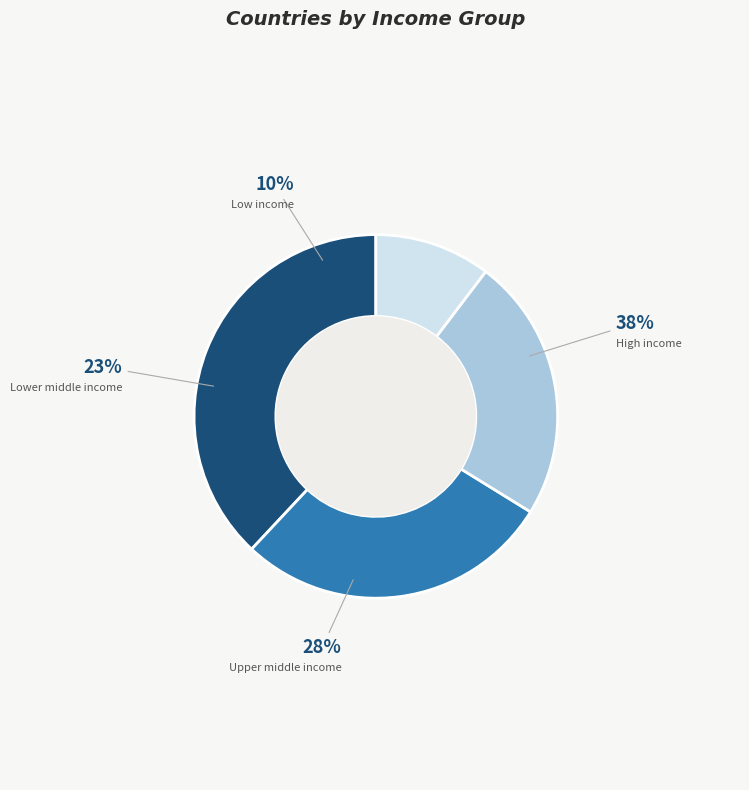

Between High income and Upper middle income, which is larger?

High income